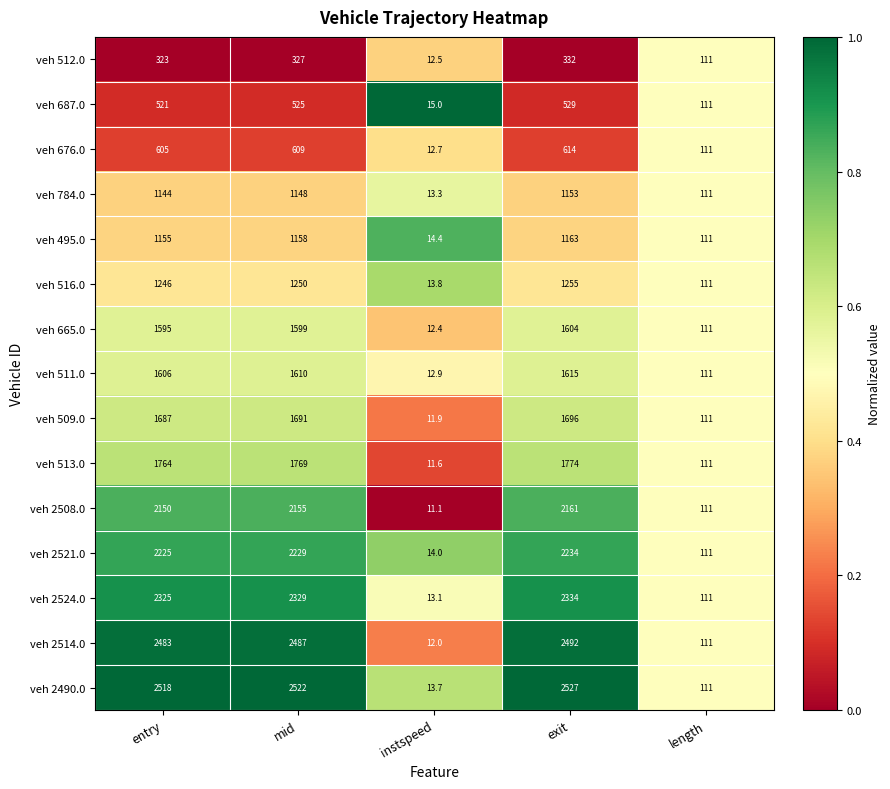

At which category does the chart reach its minimum across all series?

instspeed